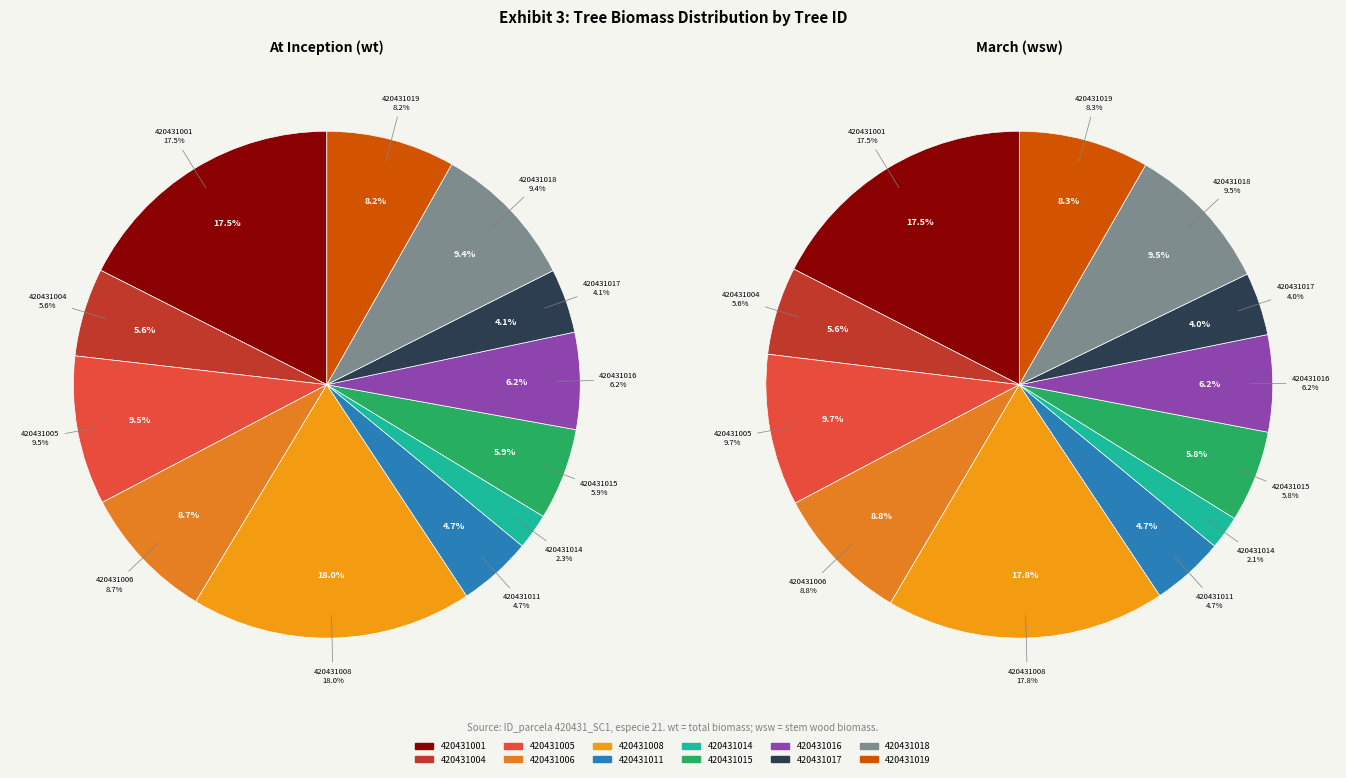

Is 420431014 the majority of the pie?

No